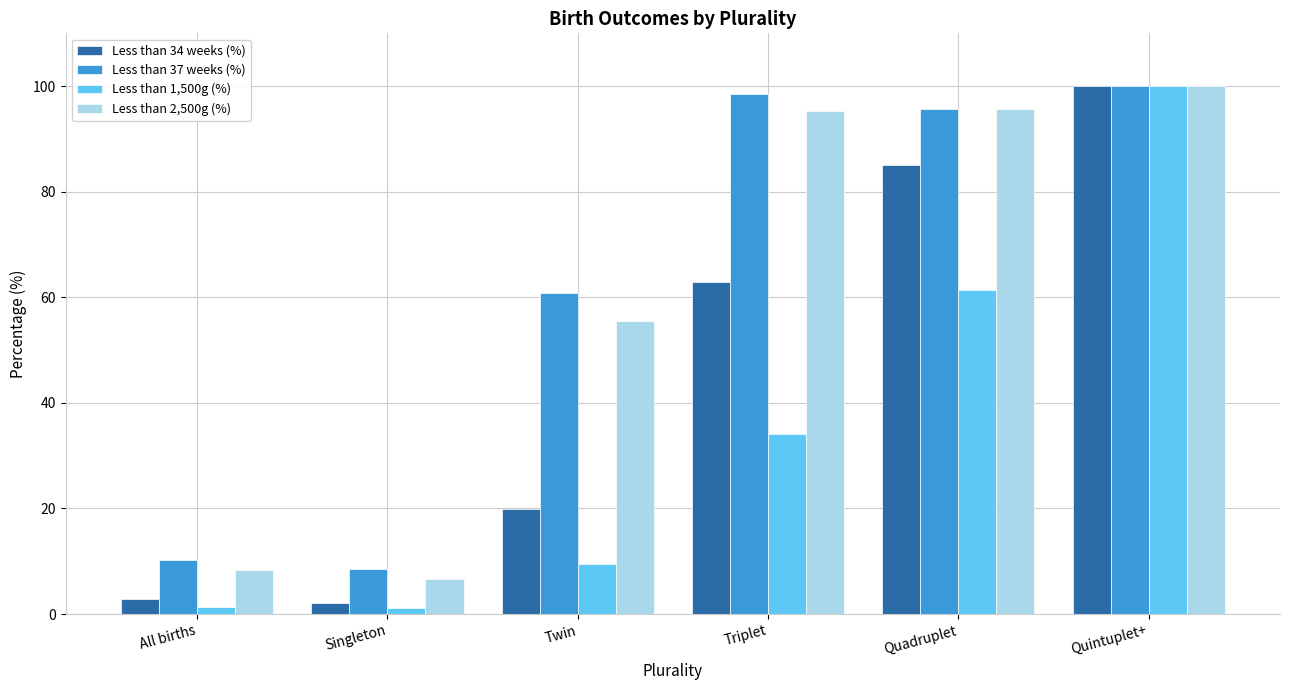

How many values in the Less than 37 weeks (%) series exceed 95?

3